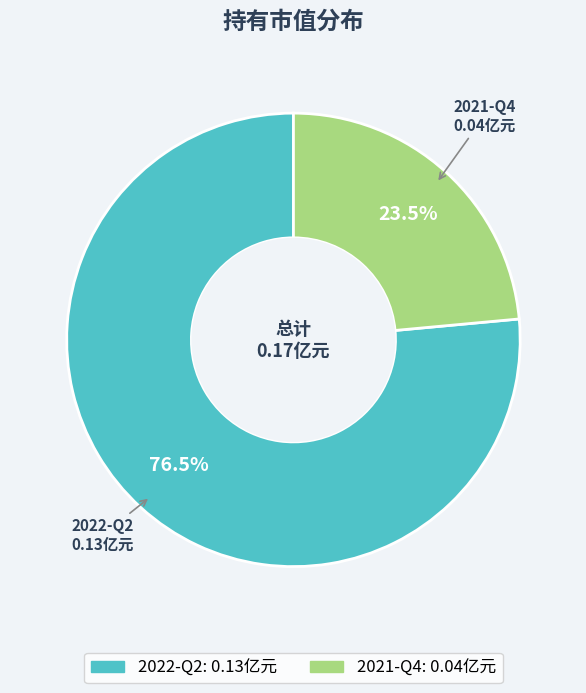

What is the total percentage of 2022-Q2 and 2021-Q4?

100.0%